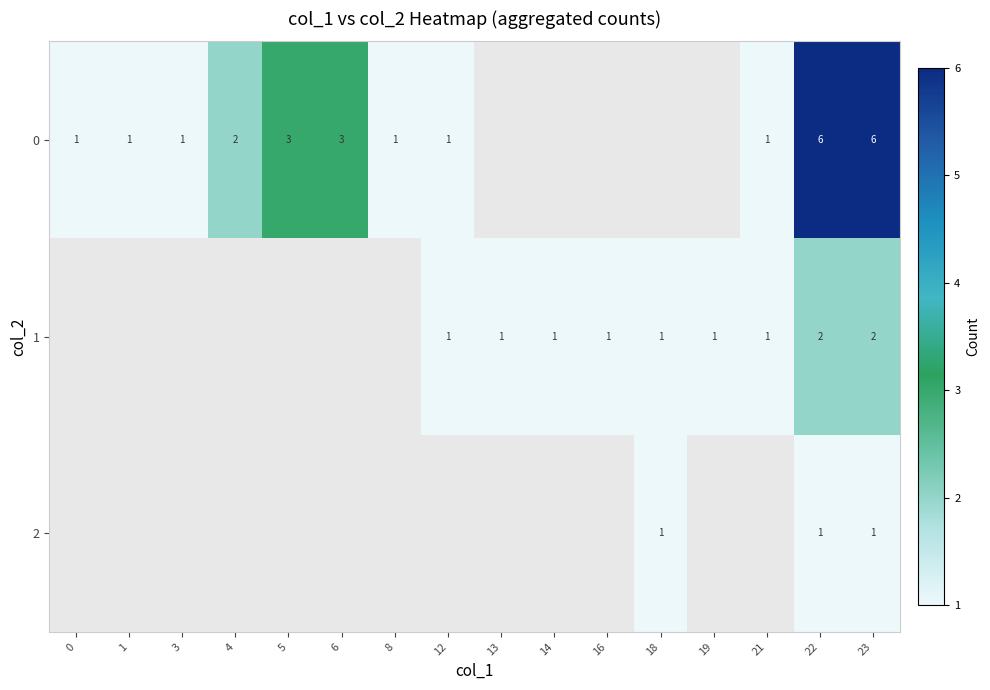

The 1 series shows 1 at 13. True or false?

True